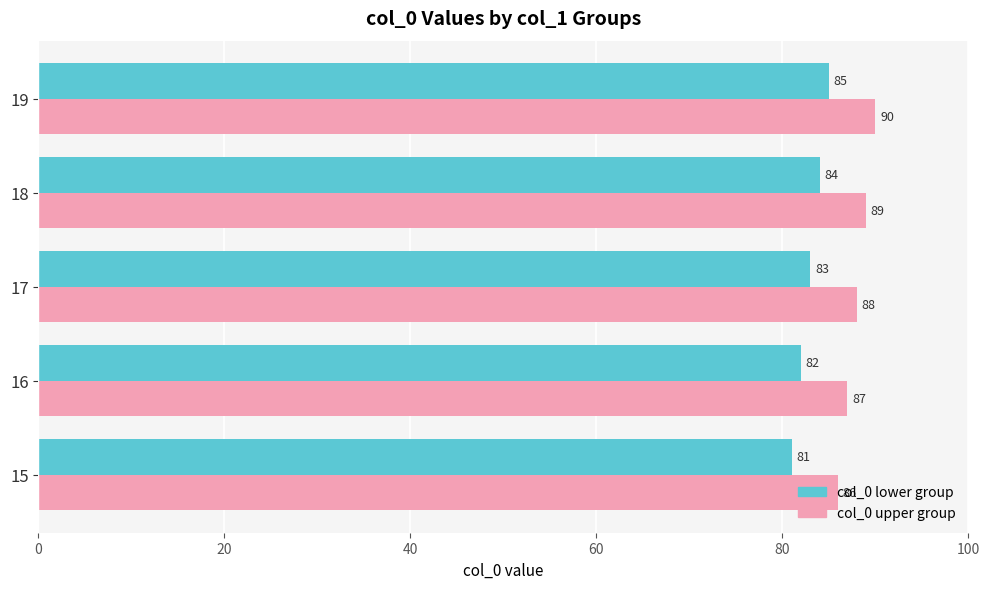

Is it true that col_0 lower group equals 34 at 19?

False